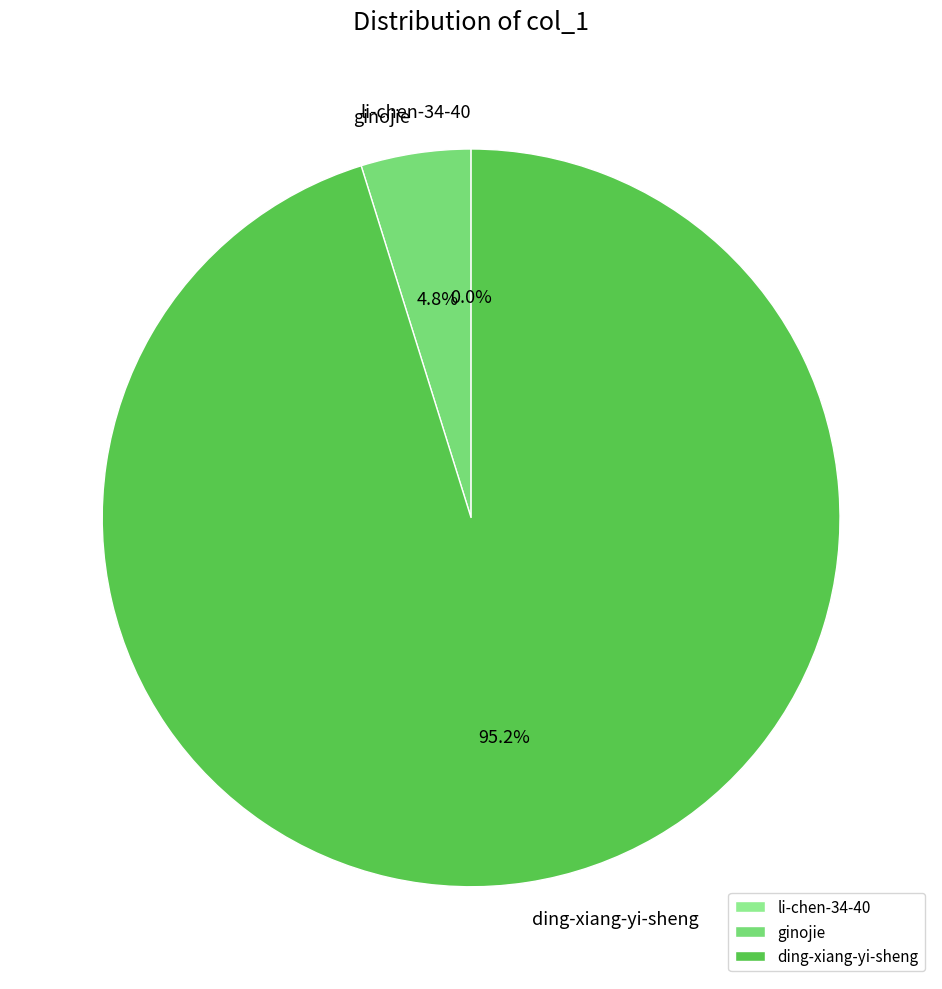

Does any single category account for the majority?

Yes